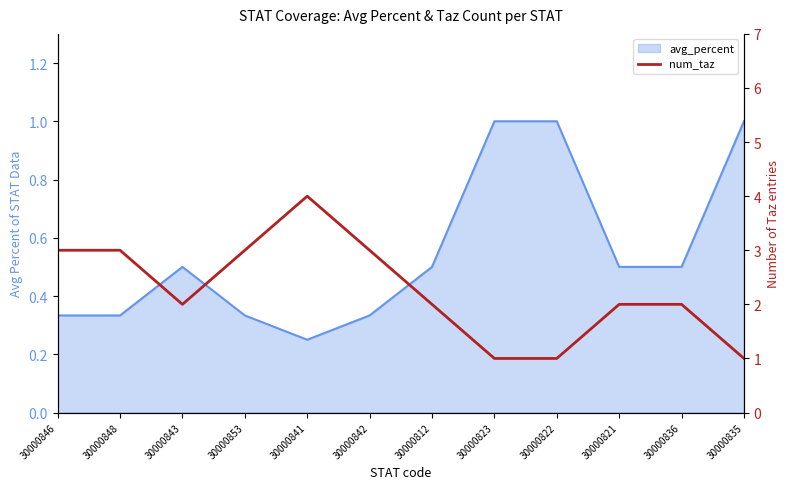

The value at 30000843 is 2. True or false?

True